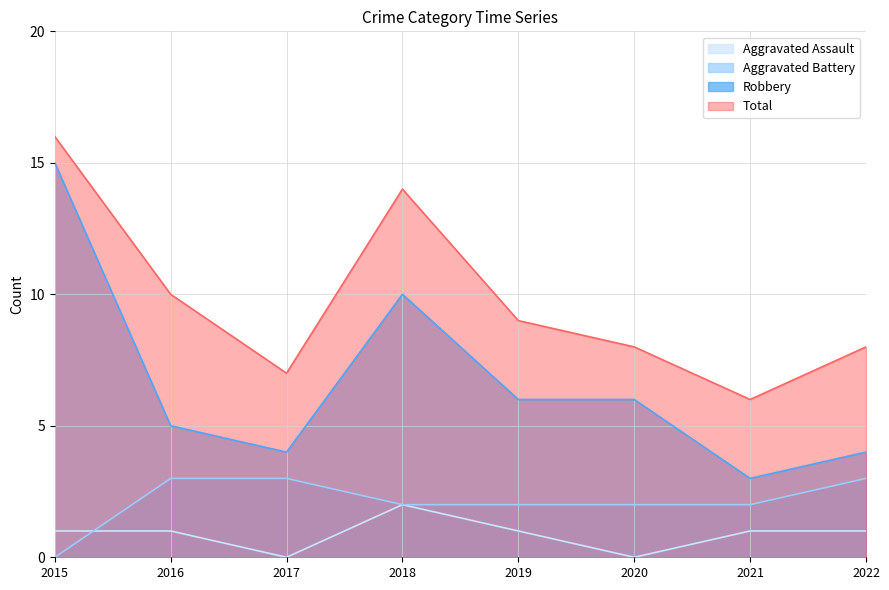

Where does the Robbery series first go above 6?

2015